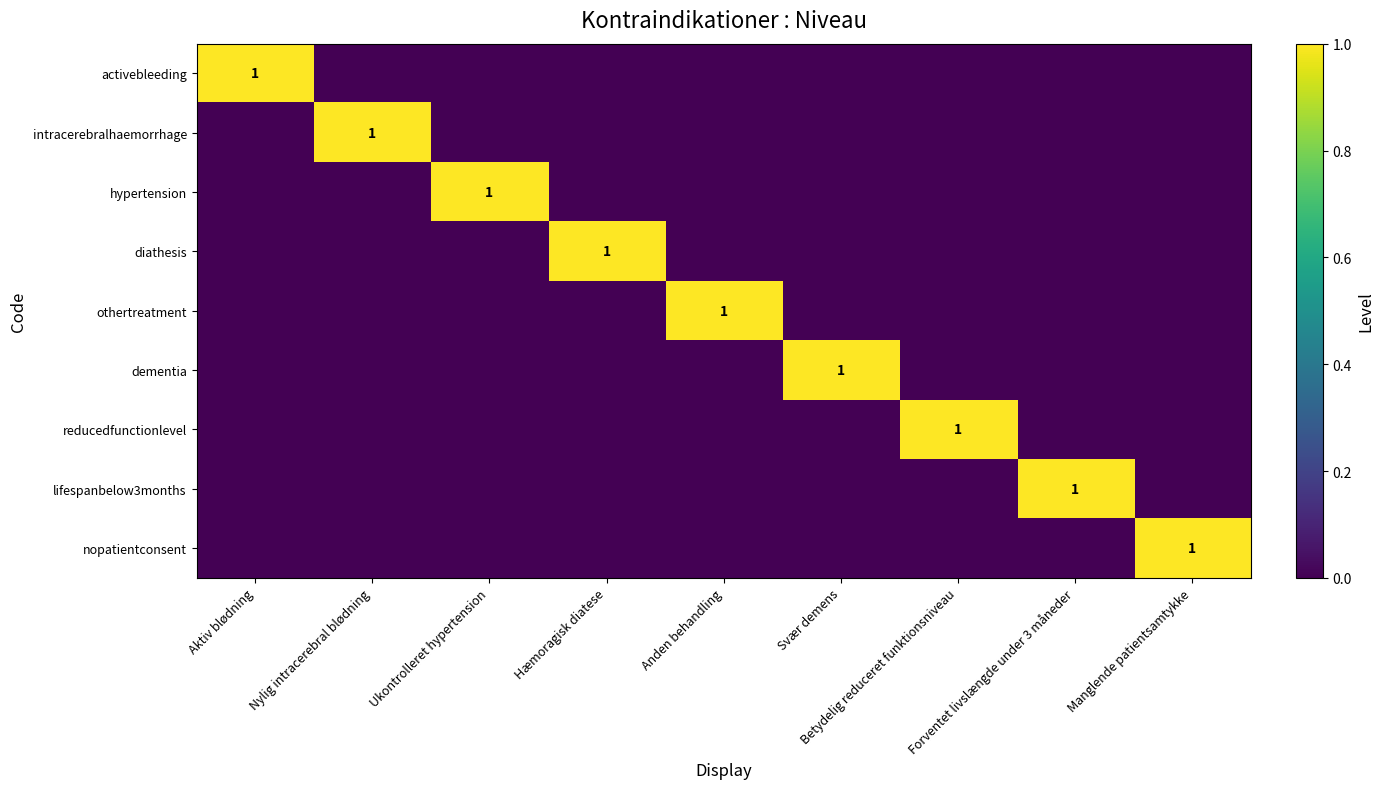

Count the number of categories in the chart.

9